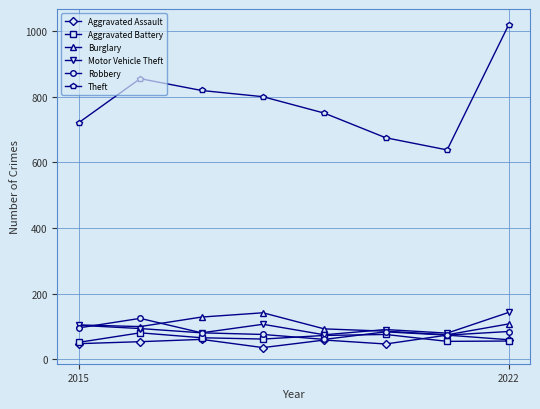

Which series has the largest total across all categories?

Theft